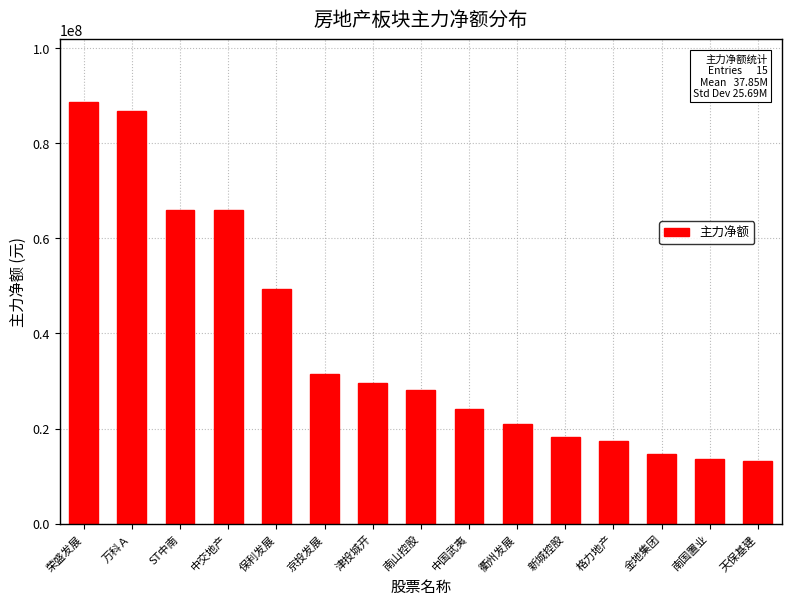

What is the label of the 2nd bar from the left?

万科Ａ